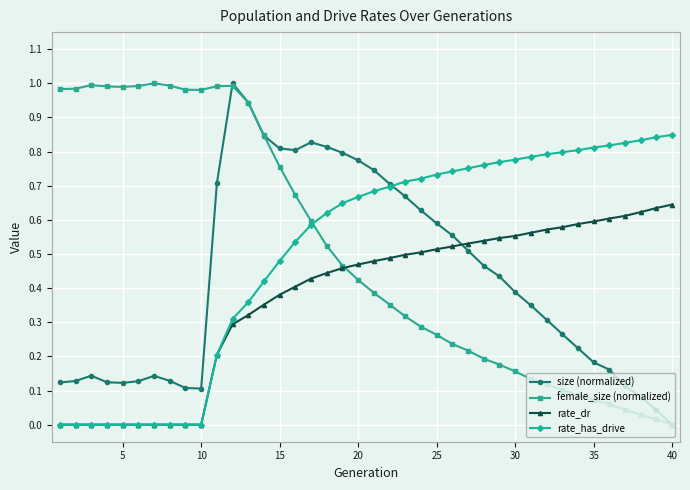

How many distinct data groups are displayed?

4